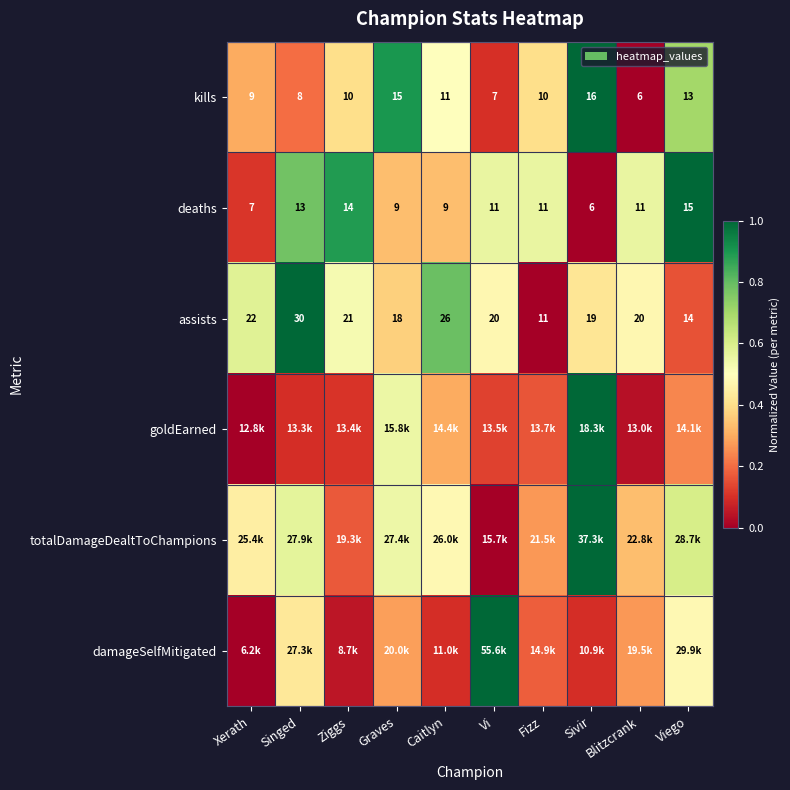

Where does the assists series first go above 20?

Xerath